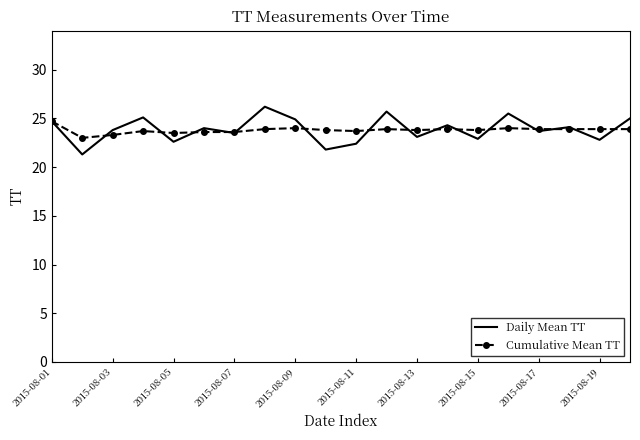

What is the maximum value for Daily Mean TT?

26.2